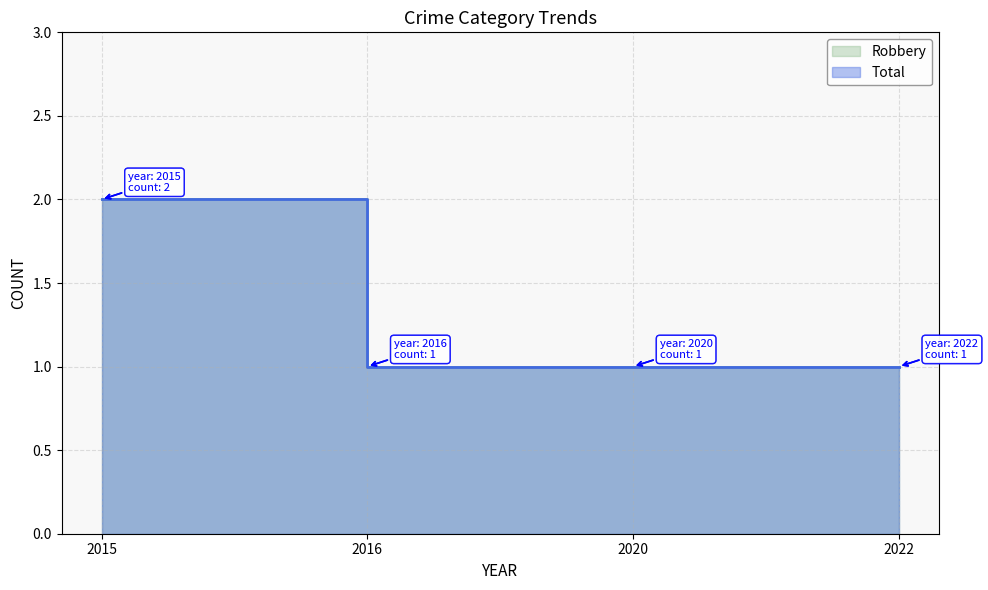

Reading right to left, what are all the values shown in this chart?

Robbery: 1	1	1	2
Total: 1	1	1	2